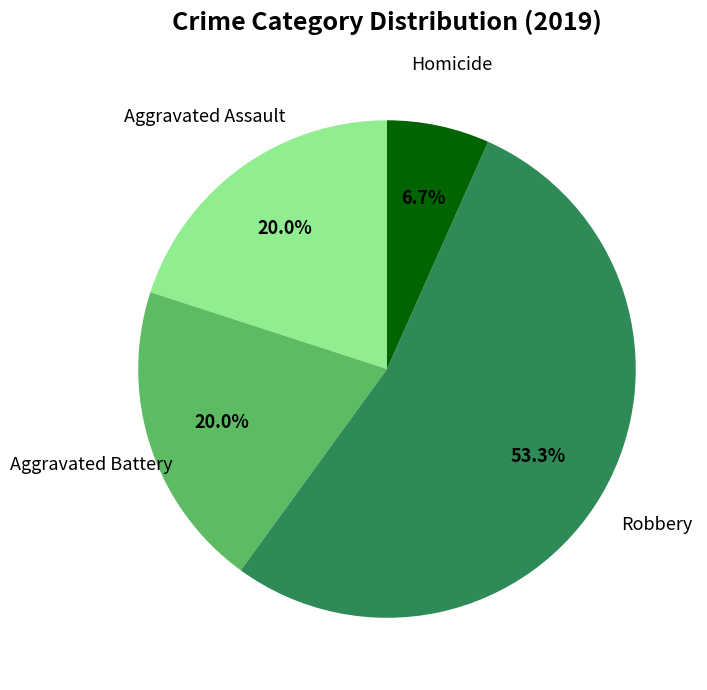

Is there any slice that represents more than half of the pie?

Yes